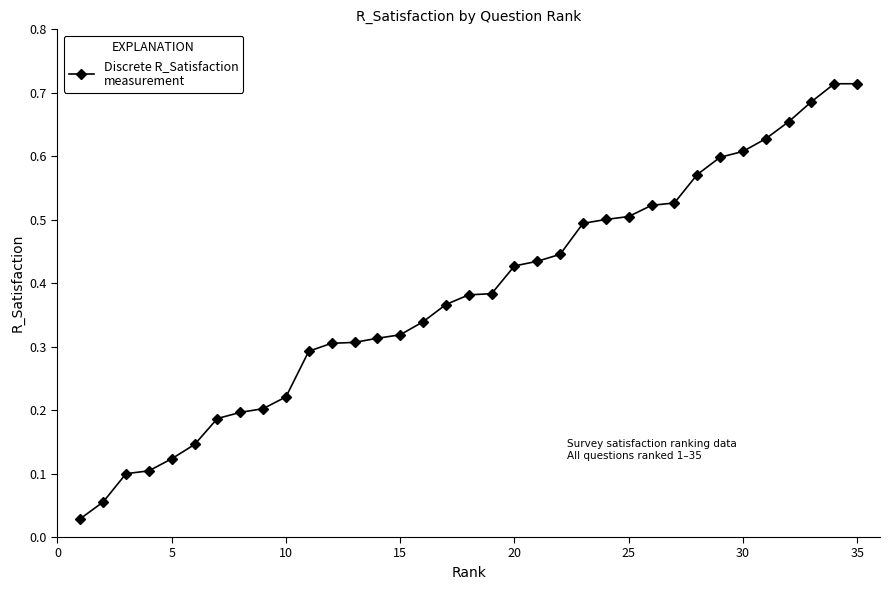

The value at 10 is 0.1. True or false?

False